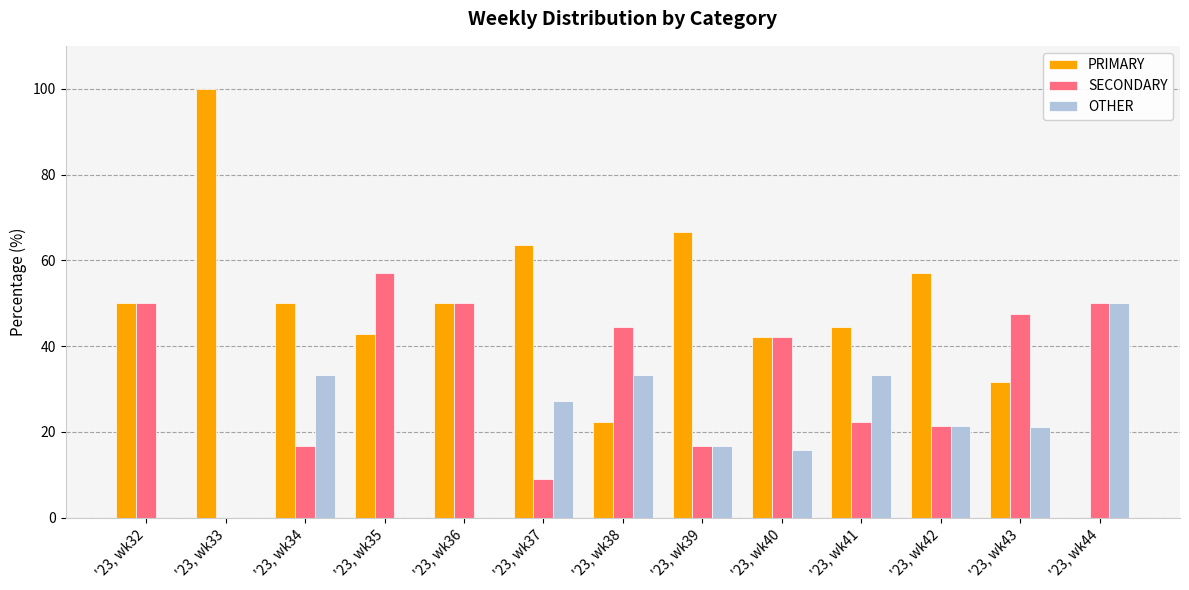

What is the average value of the SECONDARY series?

32.9